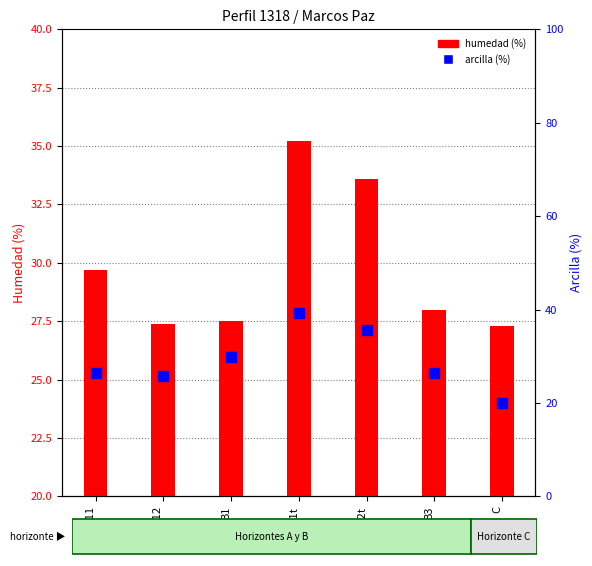

Which series has the largest total across all categories?

humedad